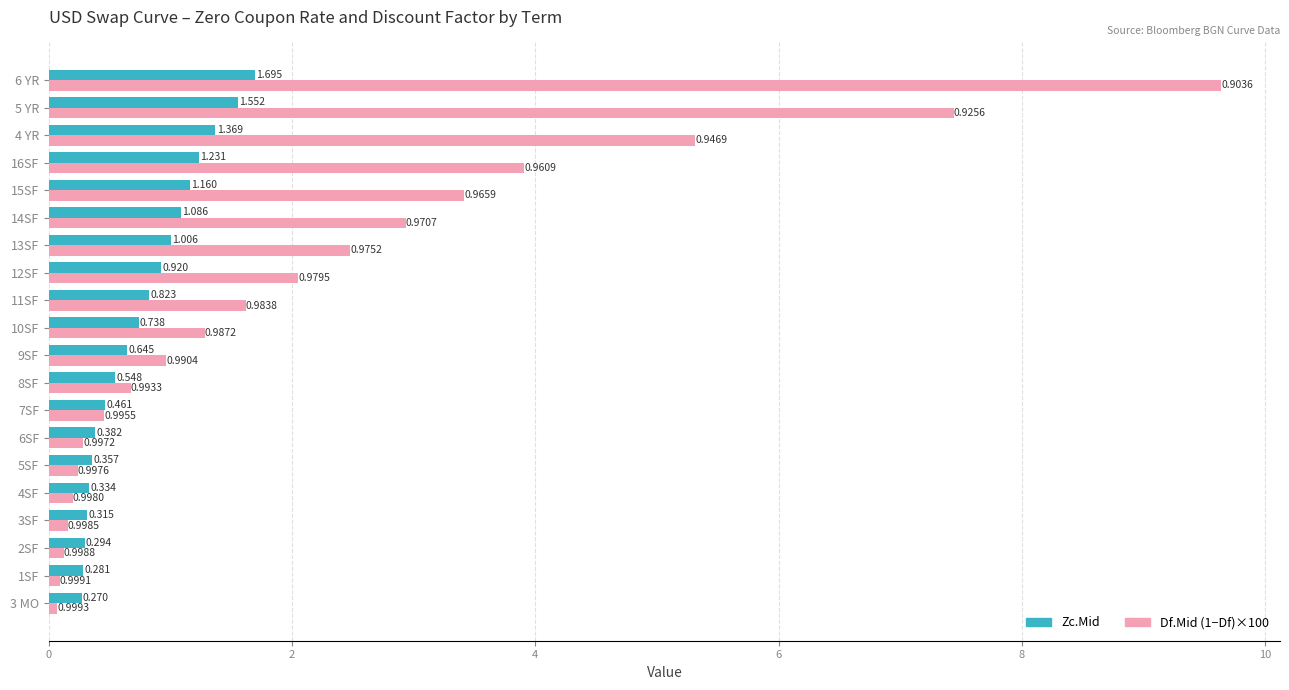

How many data points does each series have?

20